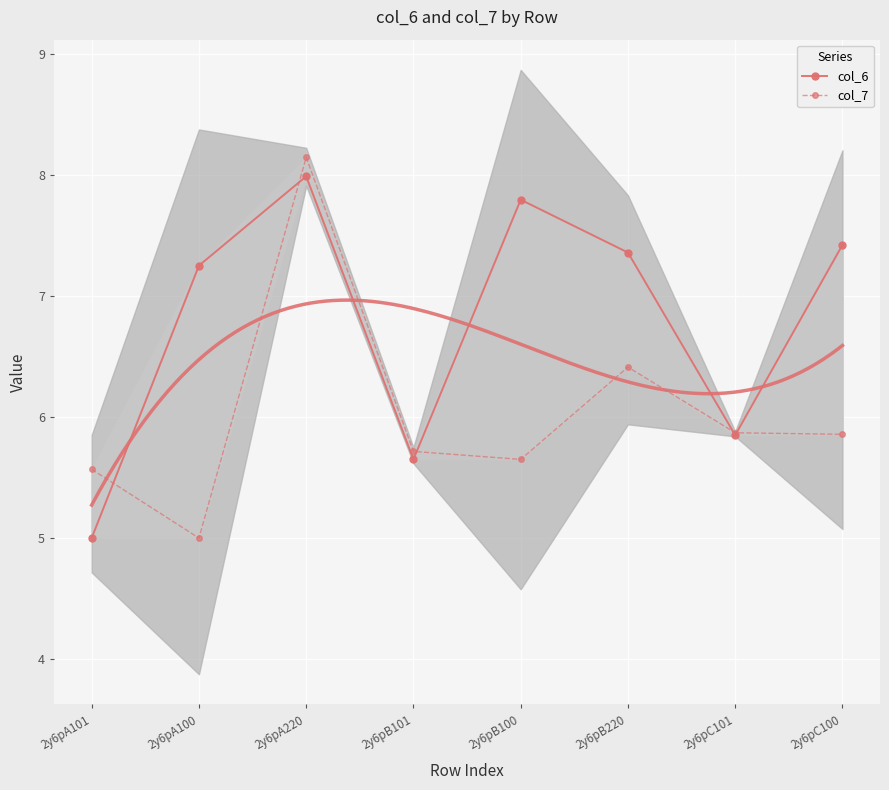

Reading left to right, list all the values displayed in this chart.

col_6: 5.0	7.2	8.0	5.7	7.8	7.4	5.9	7.4
col_7: 5.6	5.0	8.1	5.7	5.7	6.4	5.9	5.9